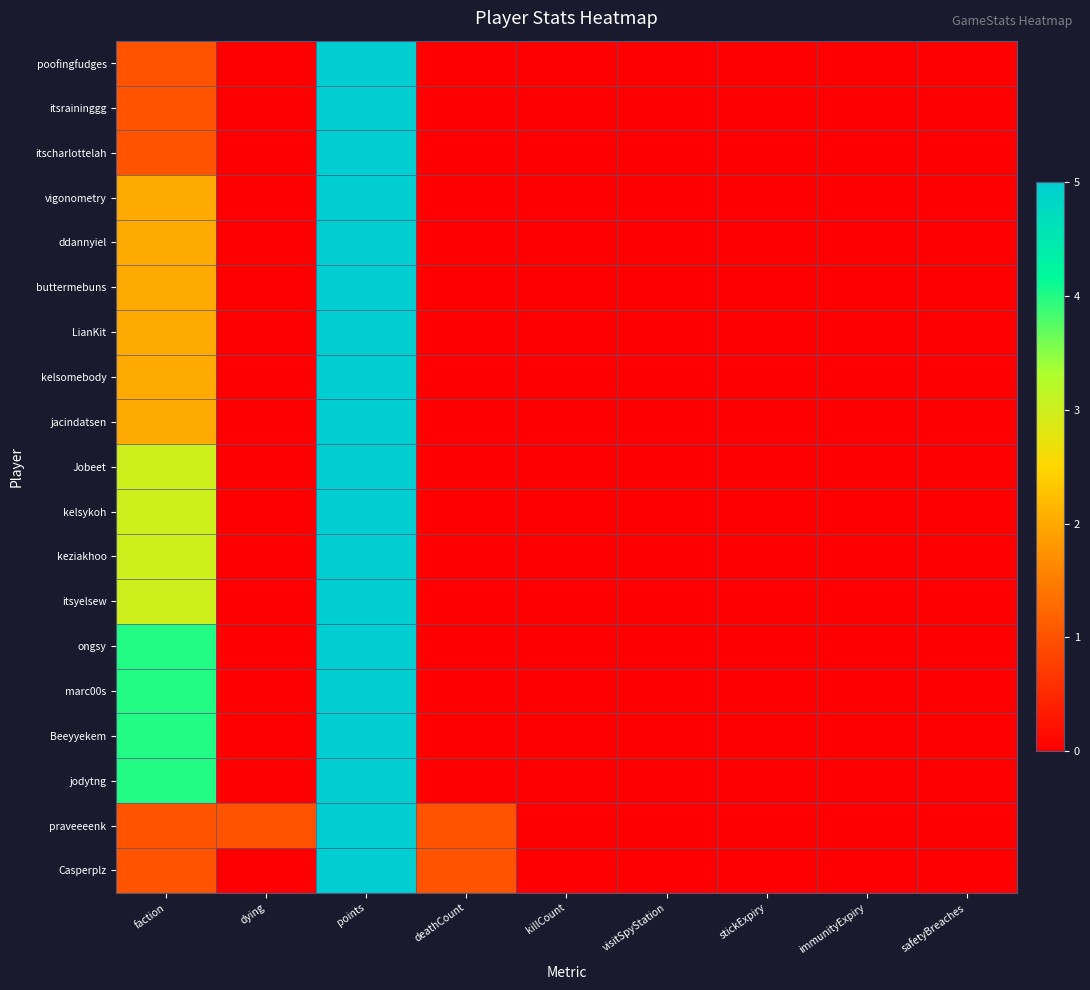

Reading left to right, what are all the values shown in this chart?

poofingfudges: faction=1	dying=0	points=5	deathCount=0	killCount=0	visitSpyStation=0	stickExpiry=0	immunityExpiry=0	safetyBreaches=0
itsraininggg: faction=1	dying=0	points=5	deathCount=0	killCount=0	visitSpyStation=0	stickExpiry=0	immunityExpiry=0	safetyBreaches=0
itscharlottelah: faction=1	dying=0	points=5	deathCount=0	killCount=0	visitSpyStation=0	stickExpiry=0	immunityExpiry=0	safetyBreaches=0
vigonometry: faction=2	dying=0	points=5	deathCount=0	killCount=0	visitSpyStation=0	stickExpiry=0	immunityExpiry=0	safetyBreaches=0
ddannyiel: faction=2	dying=0	points=5	deathCount=0	killCount=0	visitSpyStation=0	stickExpiry=0	immunityExpiry=0	safetyBreaches=0
buttermebuns: faction=2	dying=0	points=5	deathCount=0	killCount=0	visitSpyStation=0	stickExpiry=0	immunityExpiry=0	safetyBreaches=0
LianKit: faction=2	dying=0	points=5	deathCount=0	killCount=0	visitSpyStation=0	stickExpiry=0	immunityExpiry=0	safetyBreaches=0
kelsomebody: faction=2	dying=0	points=5	deathCount=0	killCount=0	visitSpyStation=0	stickExpiry=0	immunityExpiry=0	safetyBreaches=0
jacindatsen: faction=2	dying=0	points=5	deathCount=0	killCount=0	visitSpyStation=0	stickExpiry=0	immunityExpiry=0	safetyBreaches=0
Jobeet: faction=3	dying=0	points=5	deathCount=0	killCount=0	visitSpyStation=0	stickExpiry=0	immunityExpiry=0	safetyBreaches=0
kelsykoh: faction=3	dying=0	points=5	deathCount=0	killCount=0	visitSpyStation=0	stickExpiry=0	immunityExpiry=0	safetyBreaches=0
keziakhoo: faction=3	dying=0	points=5	deathCount=0	killCount=0	visitSpyStation=0	stickExpiry=0	immunityExpiry=0	safetyBreaches=0
itsyelsew: faction=3	dying=0	points=5	deathCount=0	killCount=0	visitSpyStation=0	stickExpiry=0	immunityExpiry=0	safetyBreaches=0
ongsy: faction=4	dying=0	points=5	deathCount=0	killCount=0	visitSpyStation=0	stickExpiry=0	immunityExpiry=0	safetyBreaches=0
marc00s: faction=4	dying=0	points=5	deathCount=0	killCount=0	visitSpyStation=0	stickExpiry=0	immunityExpiry=0	safetyBreaches=0
Beeyyekem: faction=4	dying=0	points=5	deathCount=0	killCount=0	visitSpyStation=0	stickExpiry=0	immunityExpiry=0	safetyBreaches=0
jodytng: faction=4	dying=0	points=5	deathCount=0	killCount=0	visitSpyStation=0	stickExpiry=0	immunityExpiry=0	safetyBreaches=0
praveeeenk: faction=1	dying=1	points=5	deathCount=1	killCount=0	visitSpyStation=0	stickExpiry=0	immunityExpiry=0	safetyBreaches=0
Casperplz: faction=1	dying=0	points=5	deathCount=1	killCount=0	visitSpyStation=0	stickExpiry=0	immunityExpiry=0	safetyBreaches=0